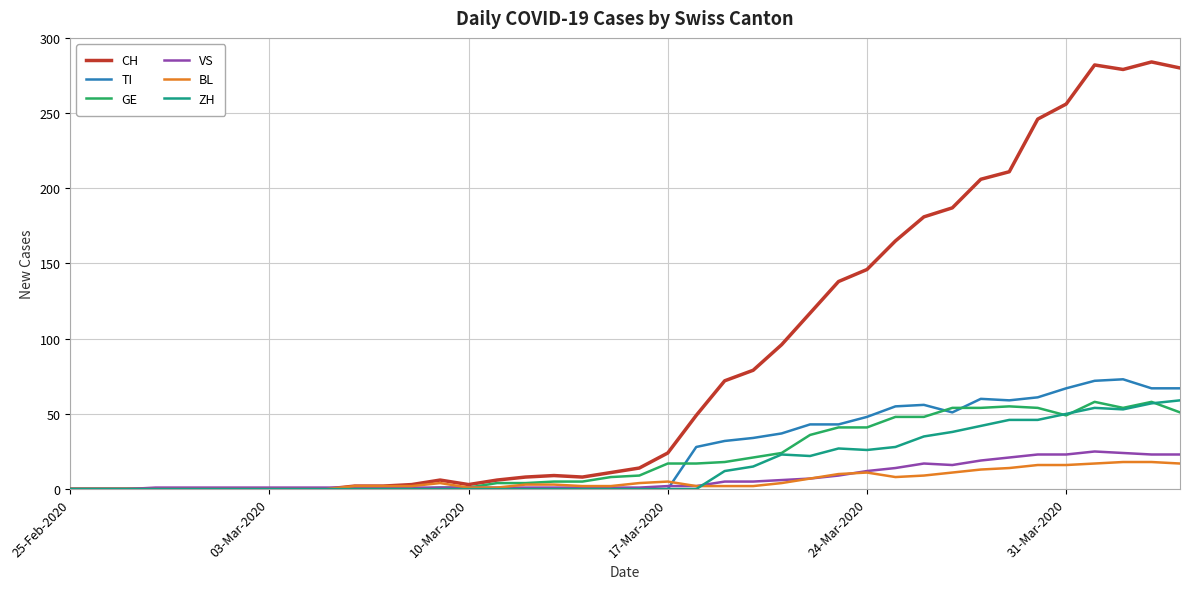

What is the highest value of the CH series?

284